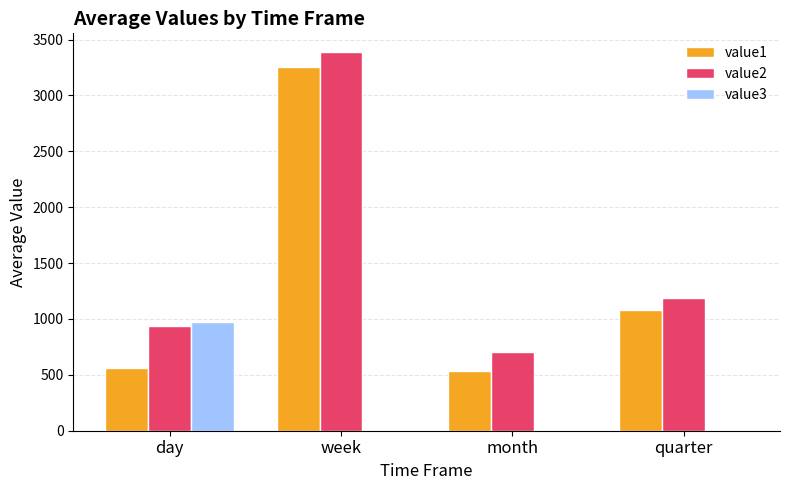

Reading right to left, transcribe all the data shown in this chart.

value1: quarter=1075.7	month=531.4	week=3254.3	day=565.3
value2: quarter=1184.8	month=706.4	week=3386.3	day=941.0
value3: quarter=0.0	month=0.0	week=0.0	day=971.9